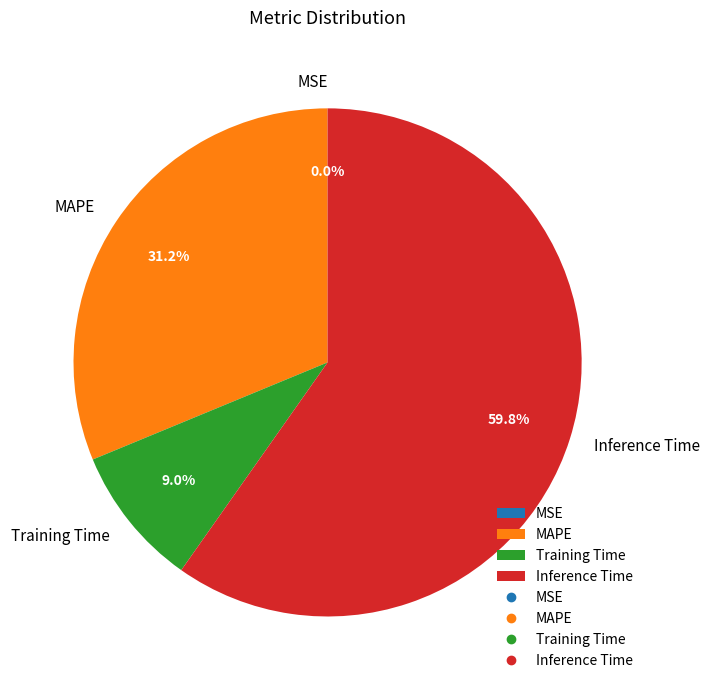

Between Inference Time and MAPE, which is larger?

Inference Time